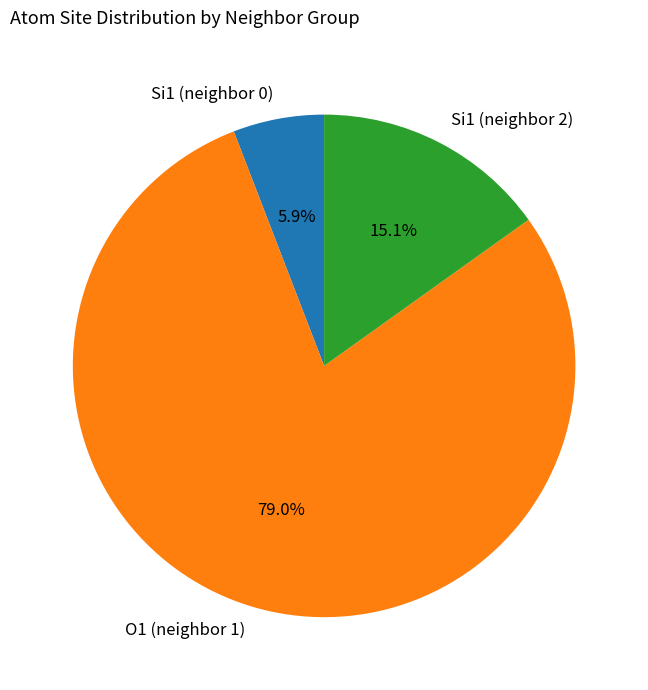

Approximately how many times larger is the value at O1 (neighbor 1) compared to Si1 (neighbor 2)?

5.2